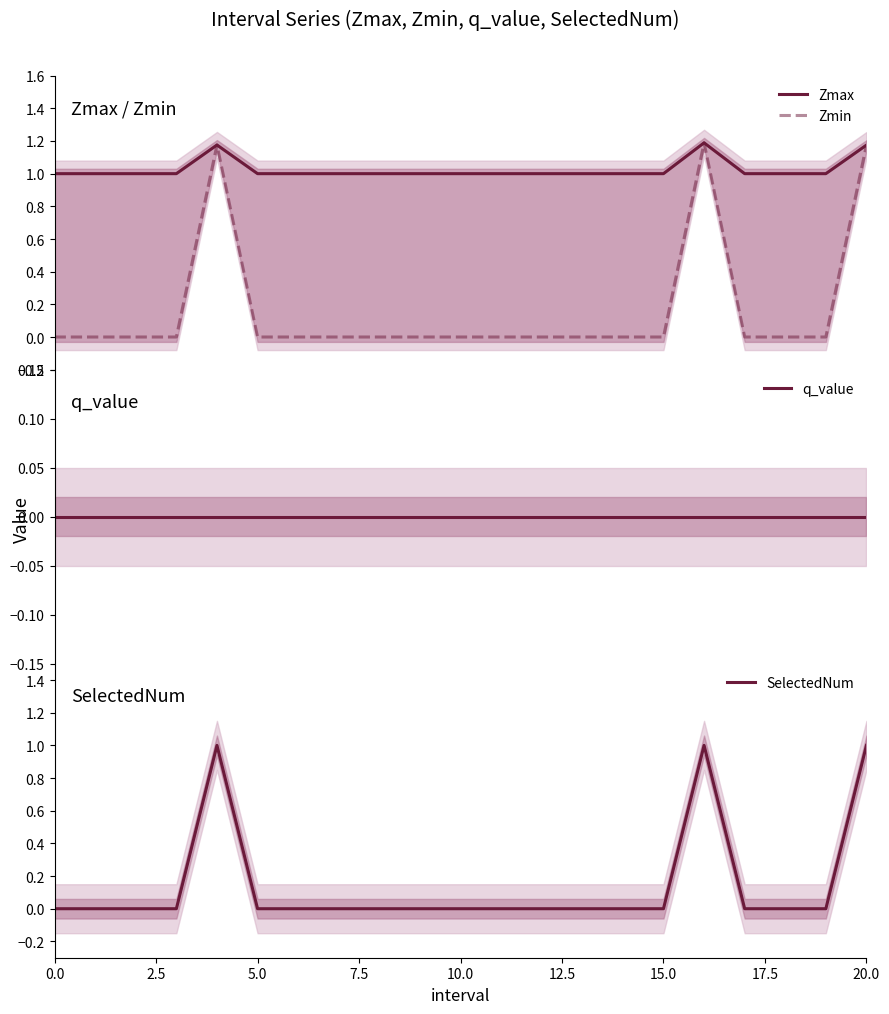

What are all the series names shown in the legend?

Zmax, Zmin, q_value, SelectedNum